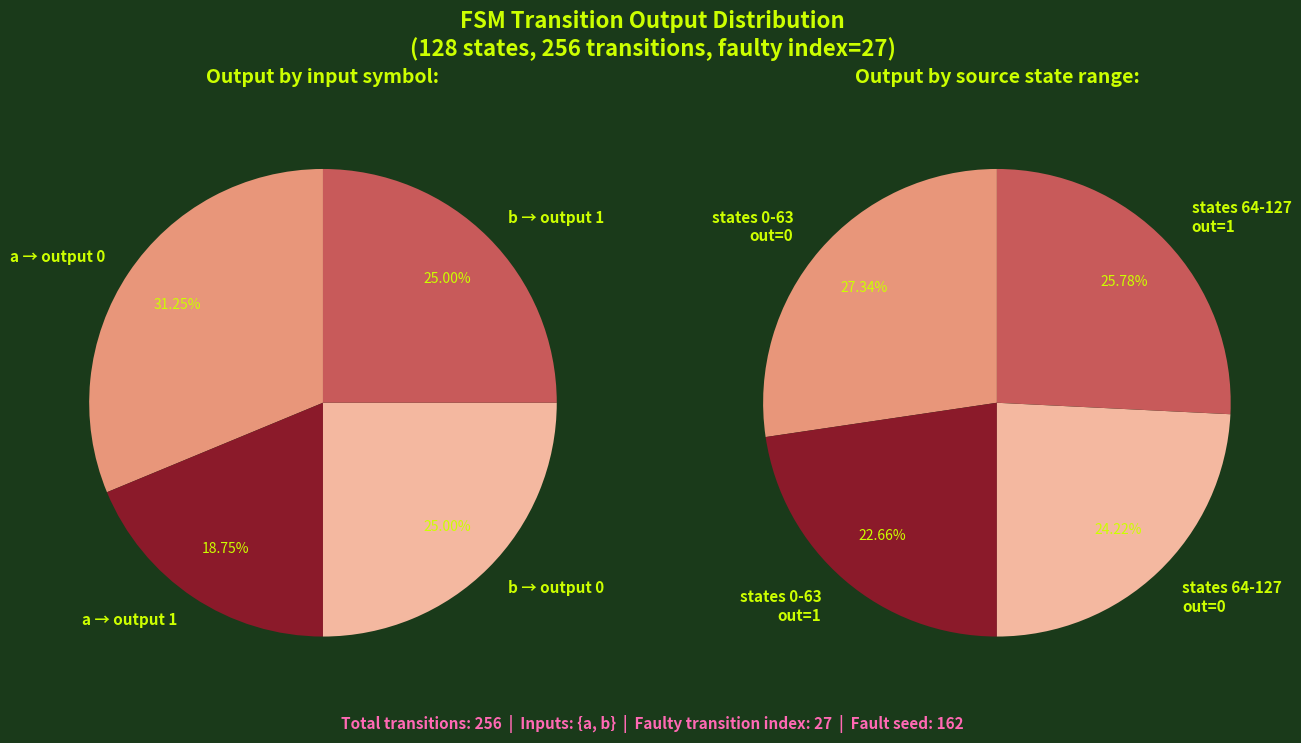

Is there any slice that represents more than half of the pie?

No